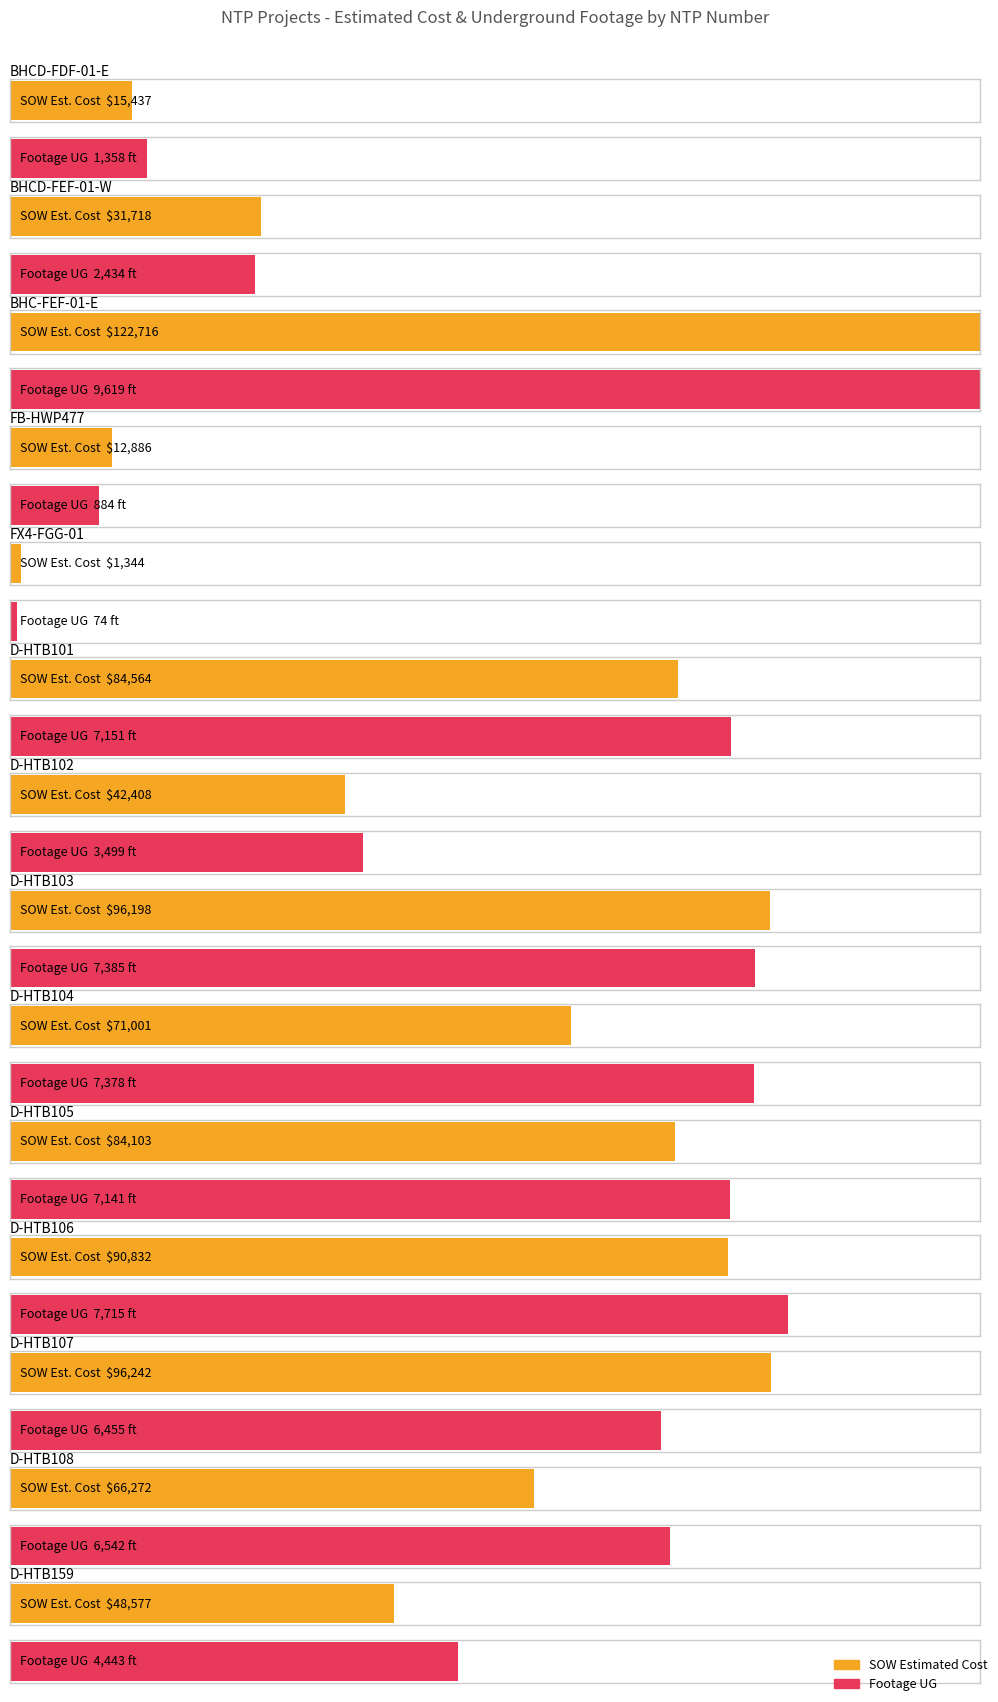

Which series has the largest total across all categories?

SOW Estimated Cost